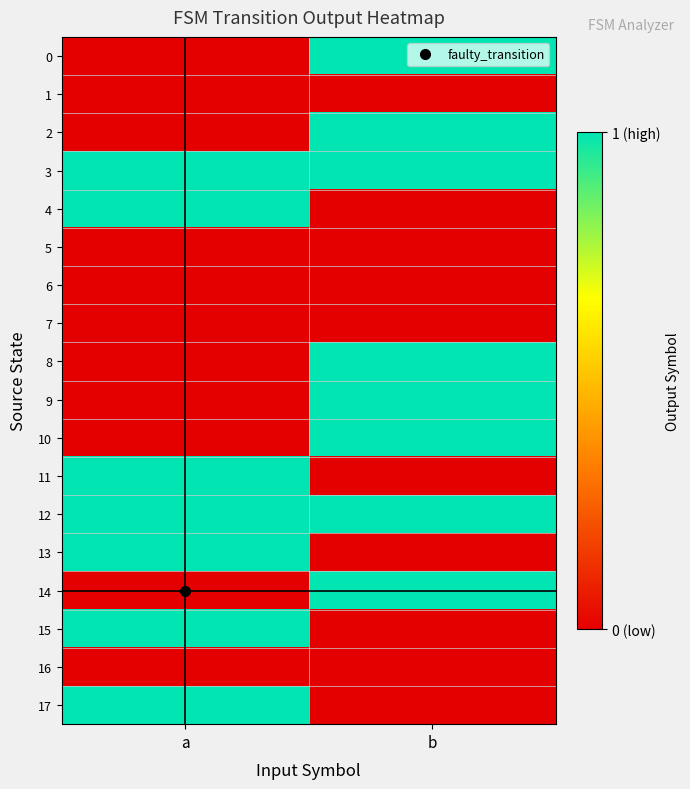

Which has a higher value, b or a?

b